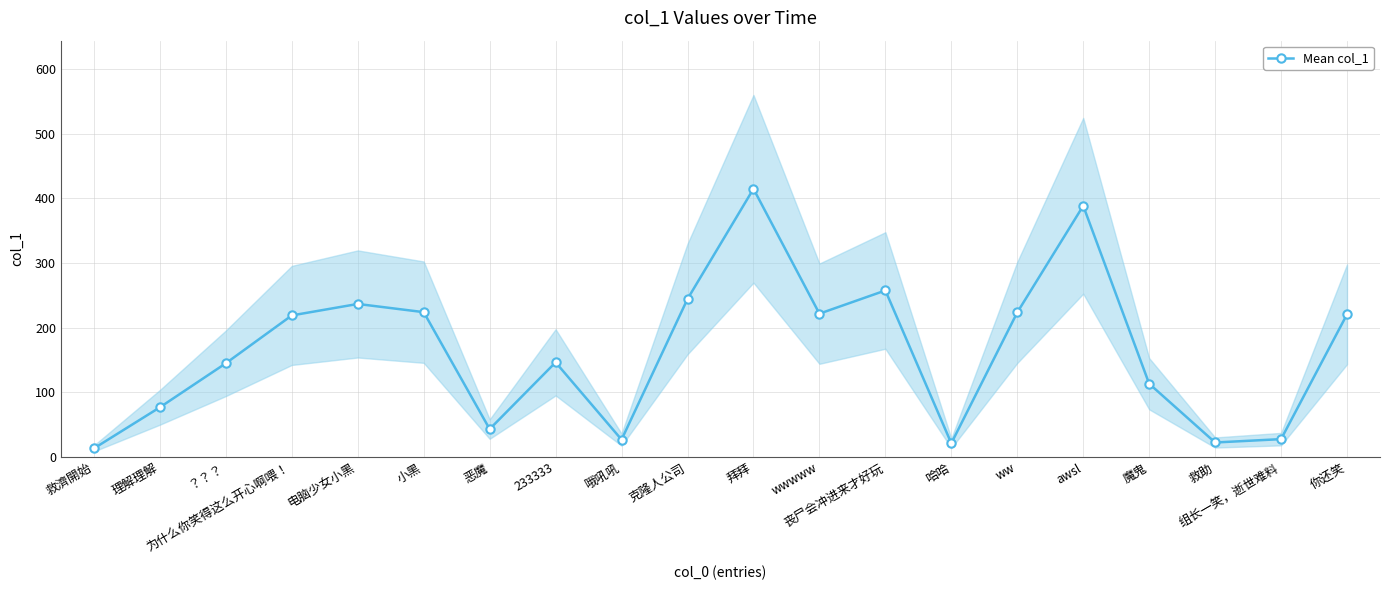

What is the difference between the second highest and second lowest values?

367.2